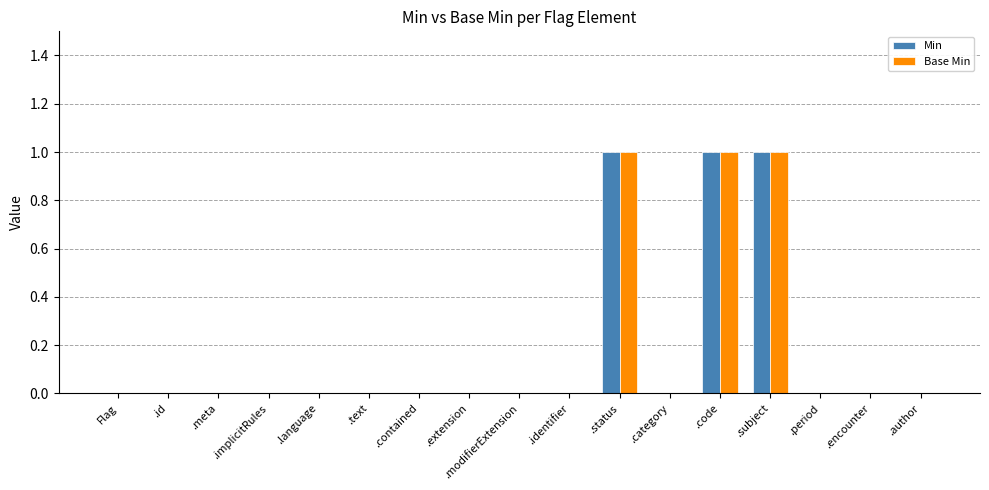

Is the value of Min at .code greater than the value of Base Min at .encounter?

Yes